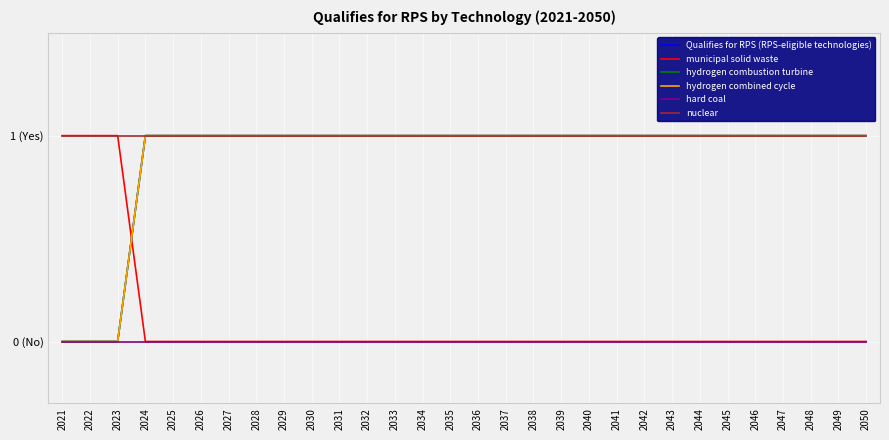

At how many categories does at least one series exceed 0?

30